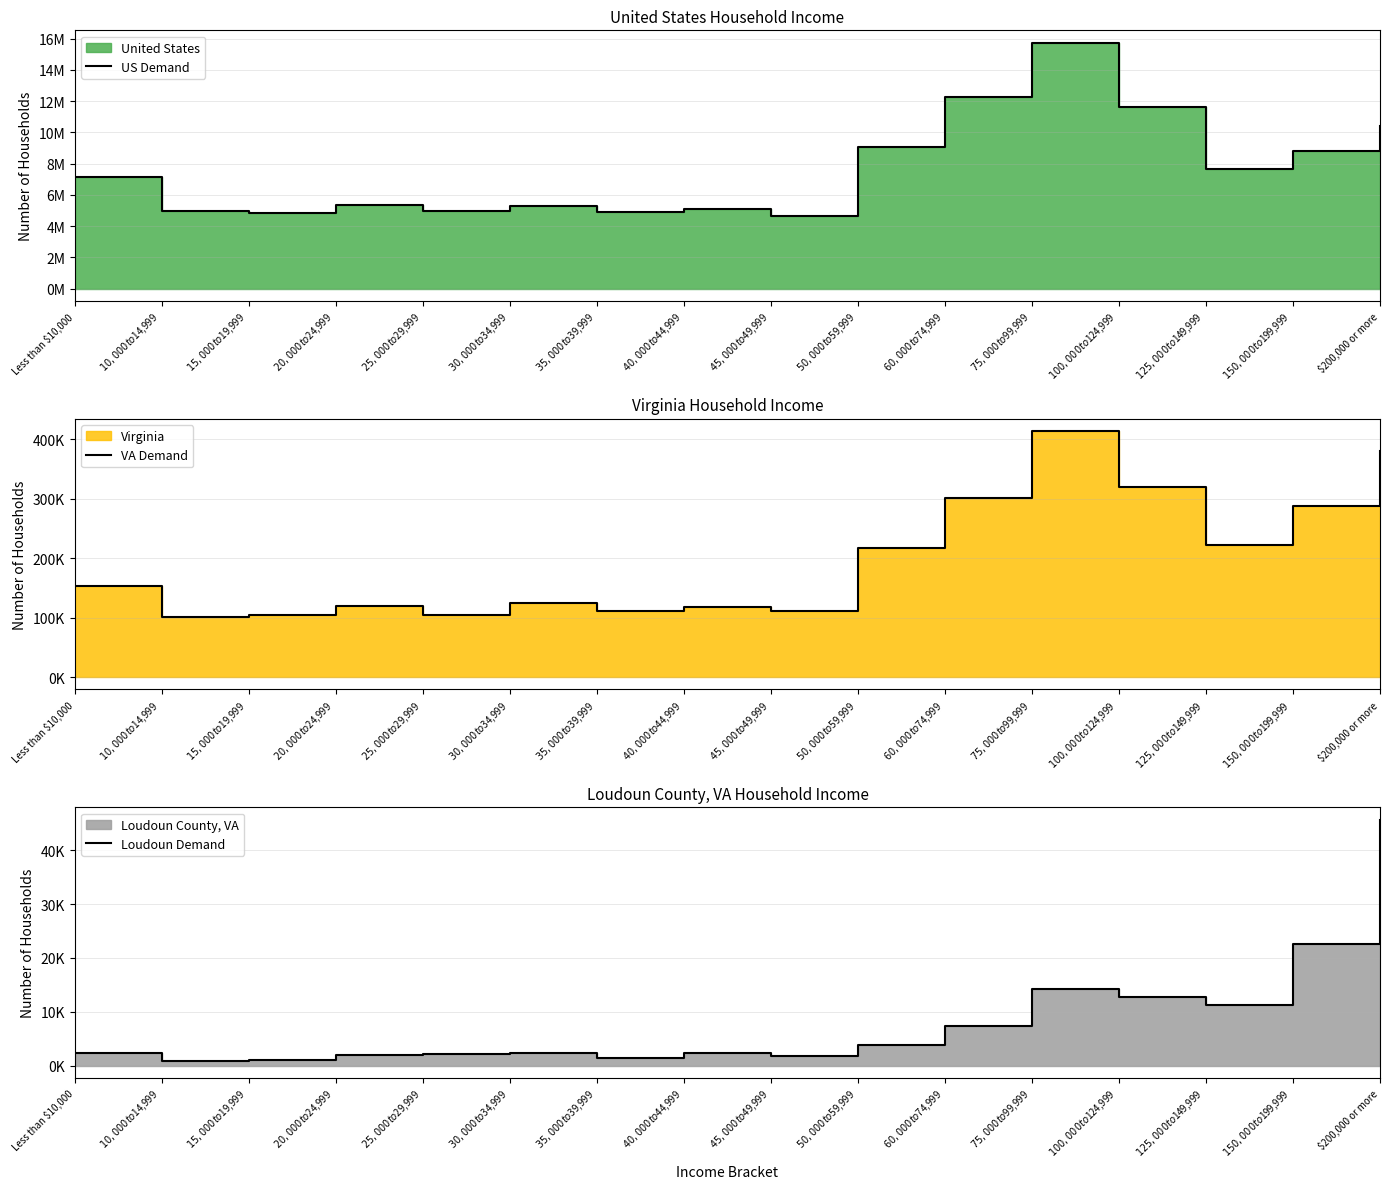

Where is the first local minimum for Loudoun Demand?

$10,000 to $14,999